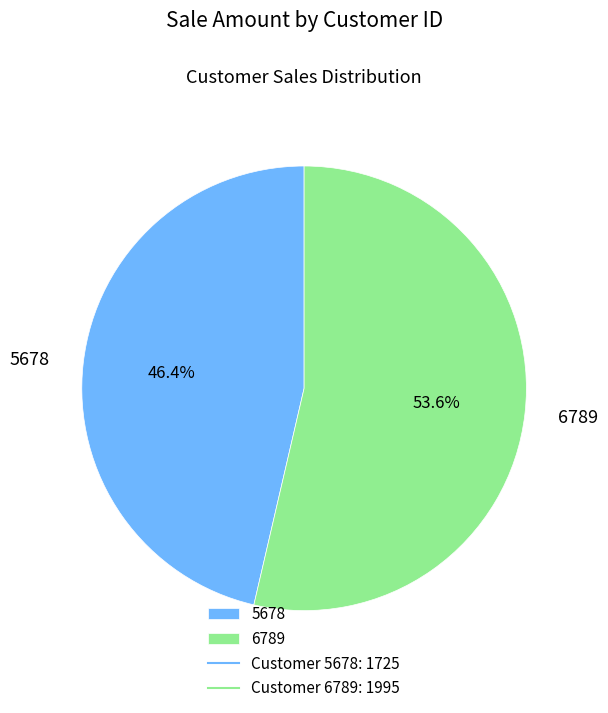

To the nearest percent, what portion does 5678 represent?

46%